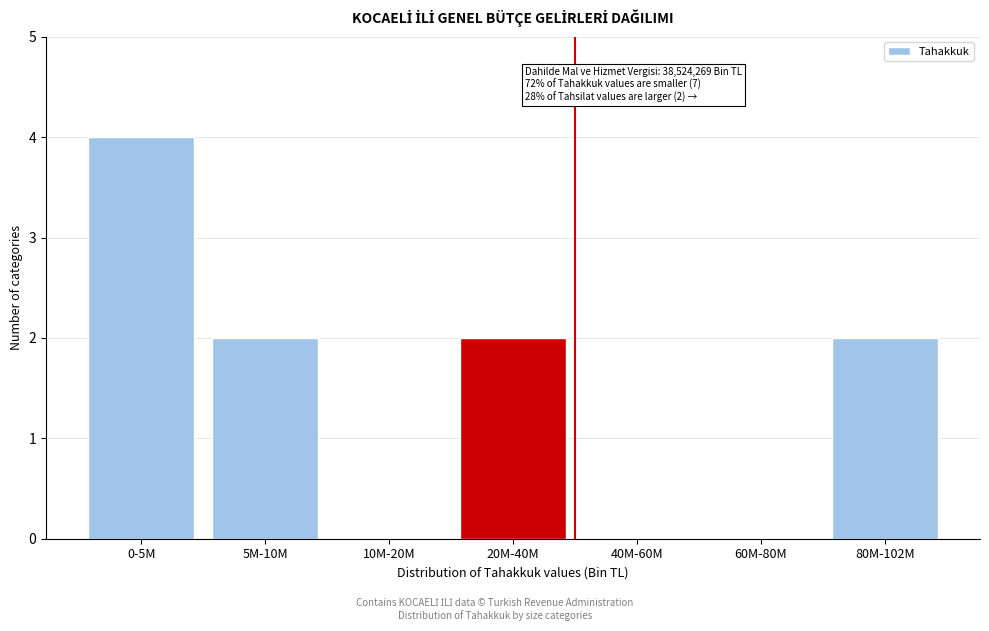

Reading right to left, list all the values displayed in this chart.

80M-102M=2	60M-80M=0	40M-60M=0	20M-40M=2	10M-20M=0	5M-10M=2	0-5M=4